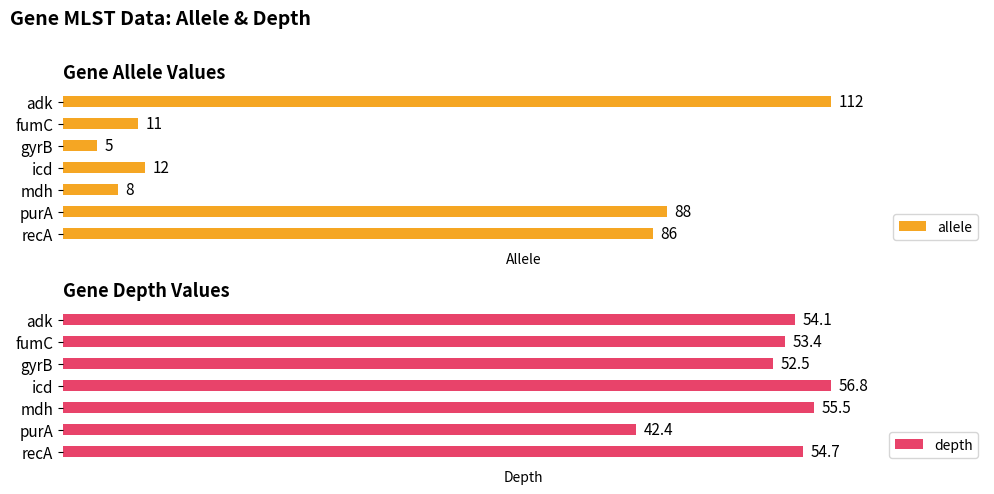

True or false: depth has a value of 55.5 at 4.

True